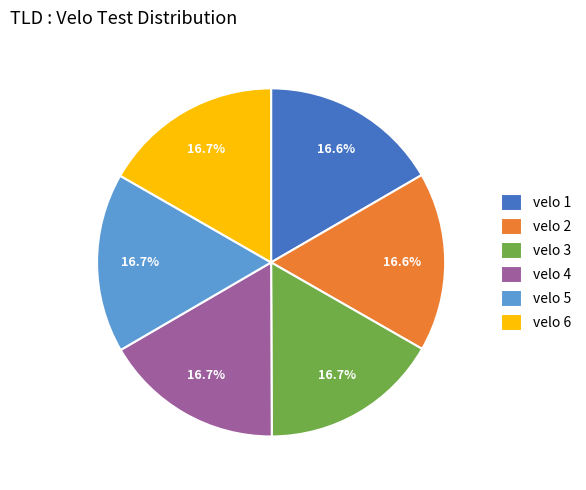

What percentage is the velo 6 slice, to the nearest percent?

17%